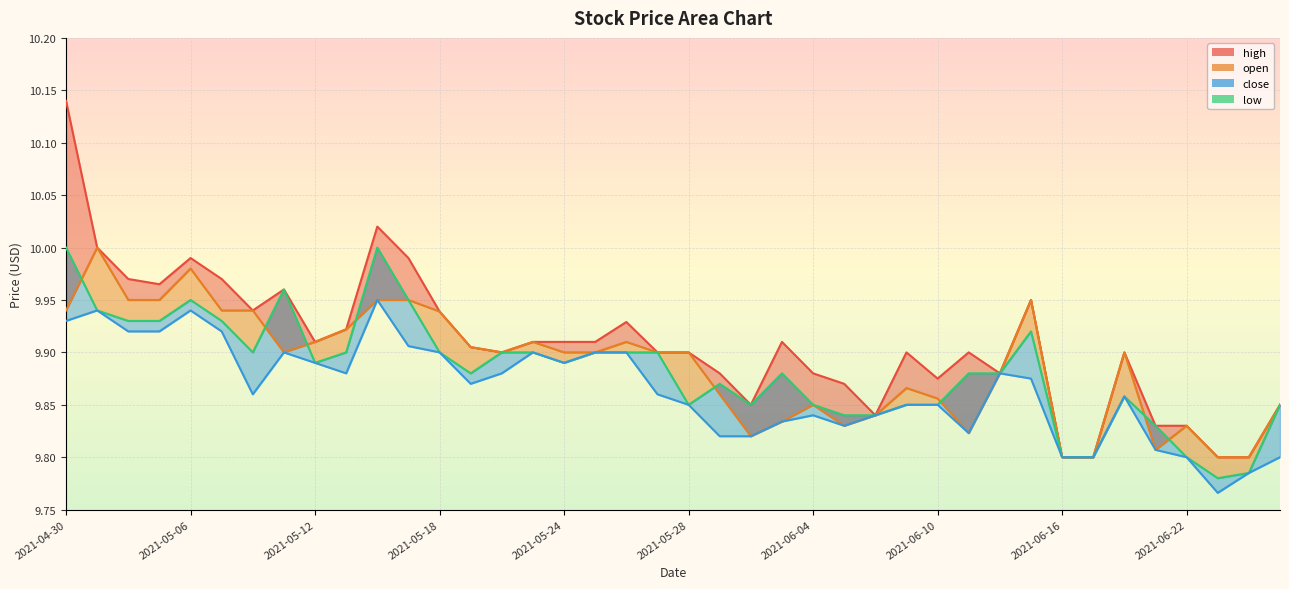

At 2021-05-25, list the series in order from largest to smallest.

high, open, close, low